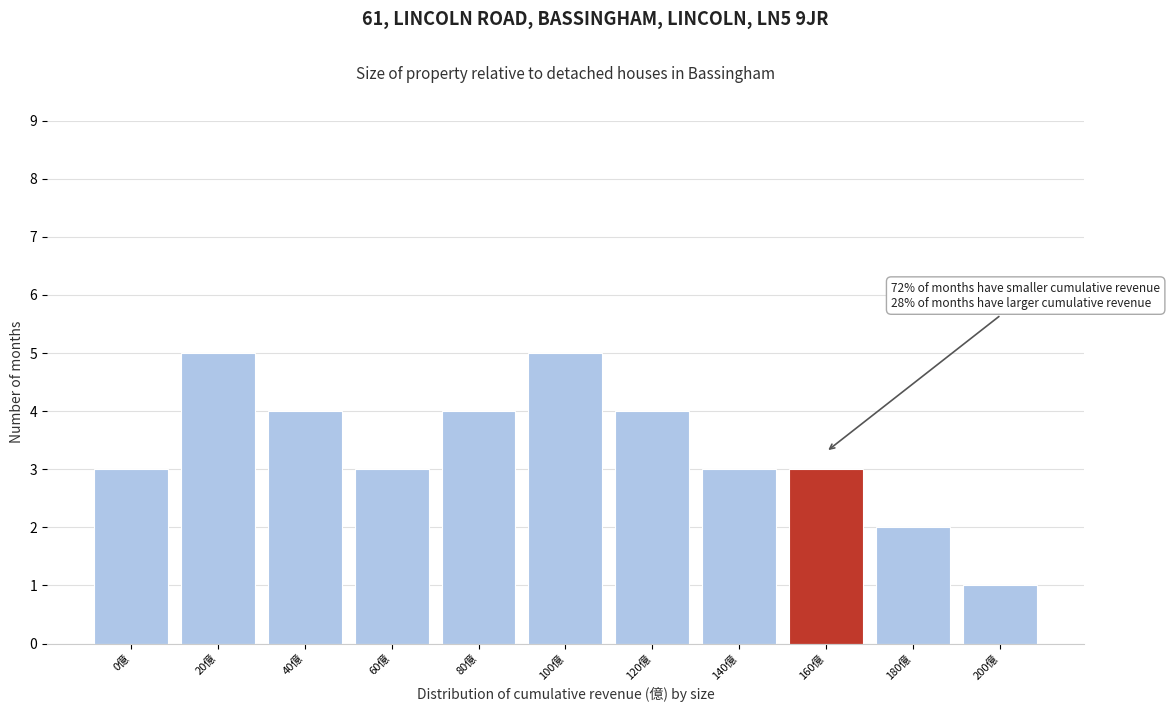

Reading right to left, extract all data points from this chart.

1	2	3	3	4	5	4	3	4	5	3